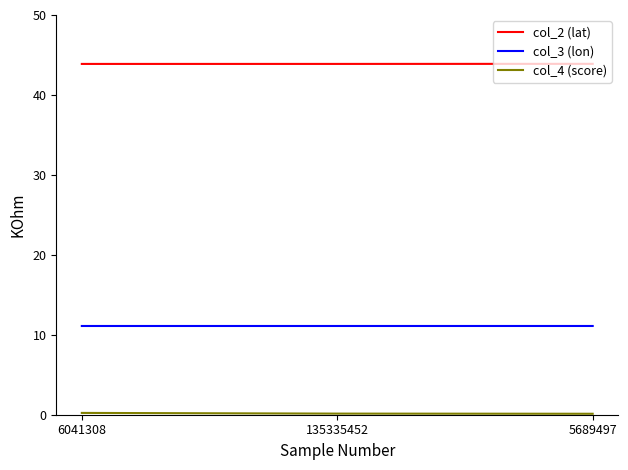

What is the maximum value shown in the chart?

43.9